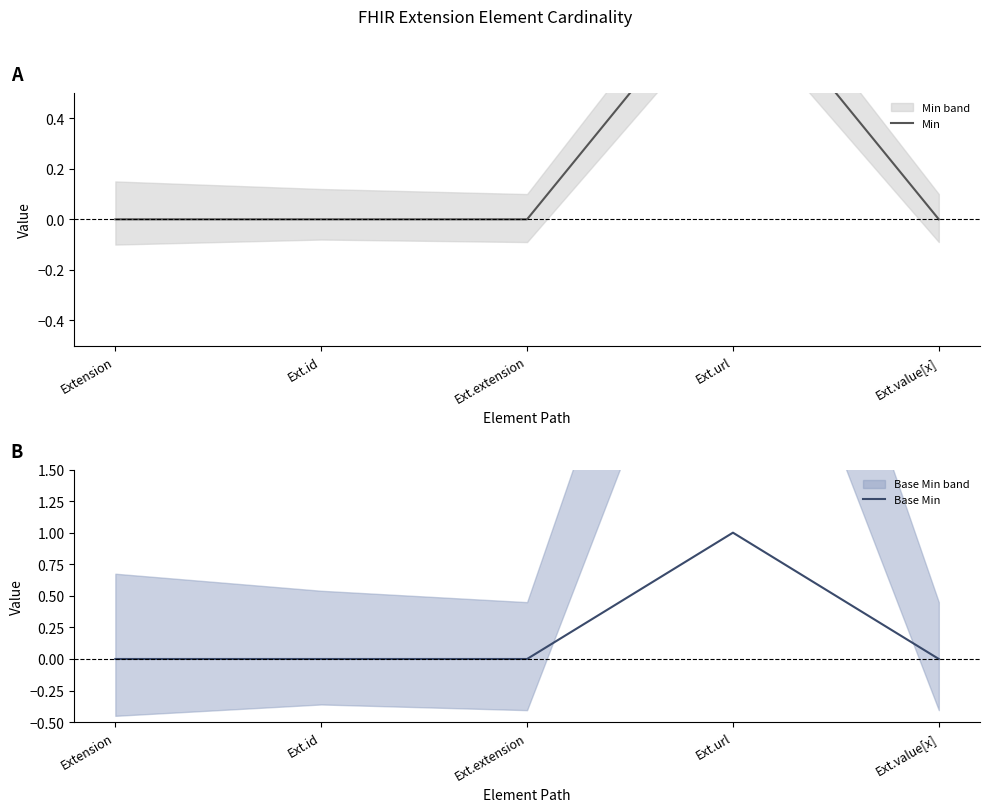

Reading left to right, what are all the values shown in this chart?

Min: Extension=0	Ext.id=0	Ext.extension=0	Ext.url=1	Ext.value[x]=0
Base Min: Extension=0	Ext.id=0	Ext.extension=0	Ext.url=1	Ext.value[x]=0